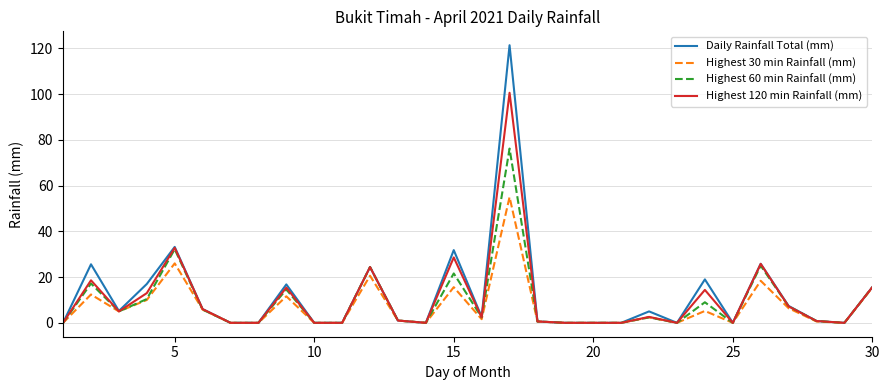

Rank the series by their average value, from highest to lowest.

Daily Rainfall Total (mm), Highest 120 min Rainfall (mm), Highest 60 min Rainfall (mm), Highest 30 min Rainfall (mm)